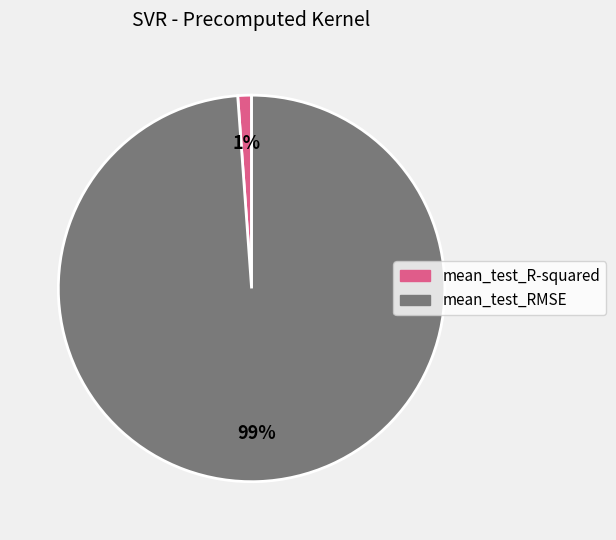

Do mean_test_R-squared and mean_test_RMSE together represent more than half of the pie?

Yes